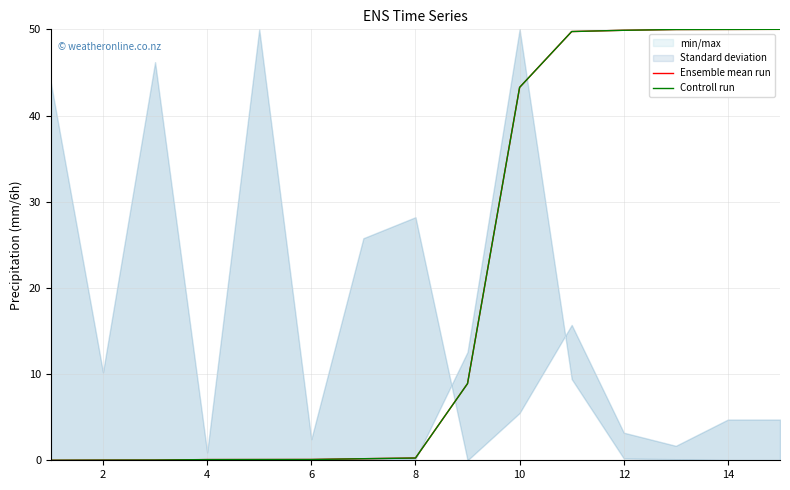

List the series in order of their peak value, highest first.

Ensemble mean run, Controll run